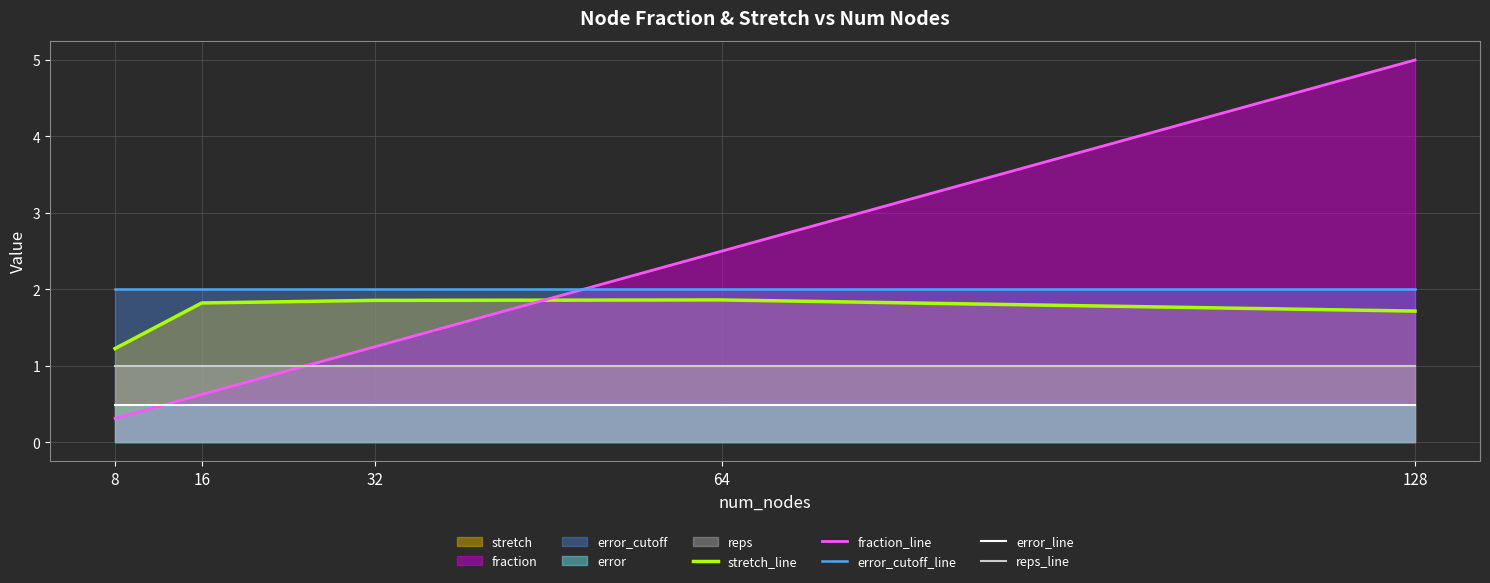

Which series has the largest range (max minus min)?

fraction_line